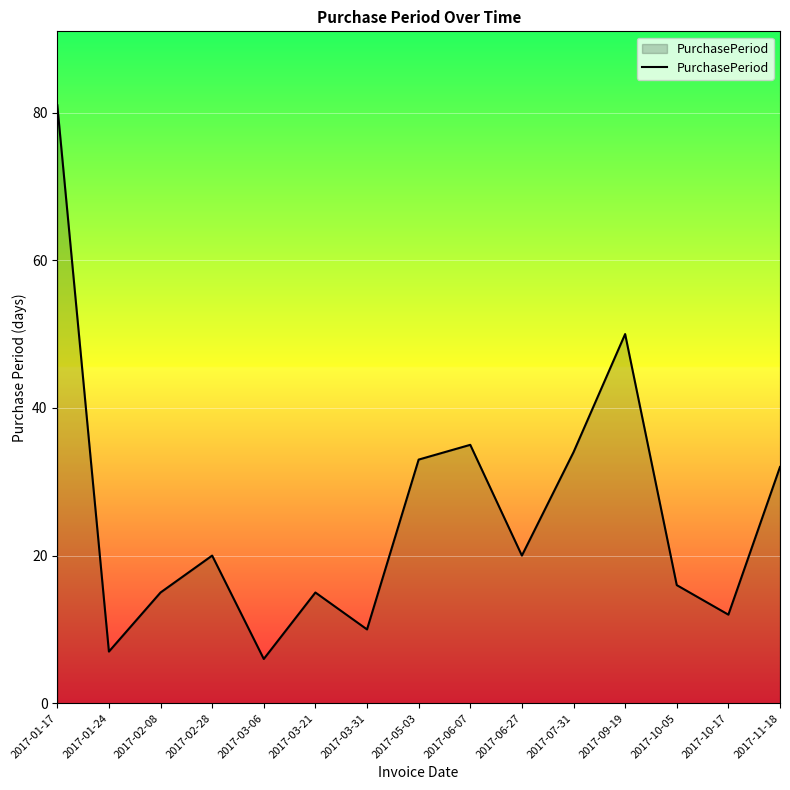

True or false: the data shows 7 at 2017-01-24.

True